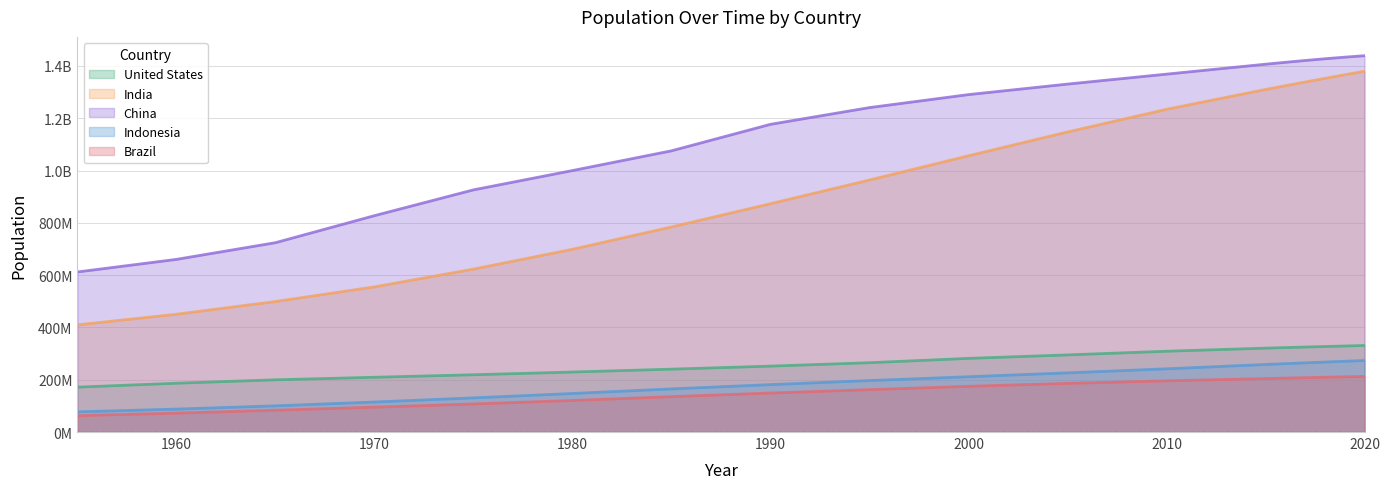

What is the highest value of the Indonesia series?

273523615